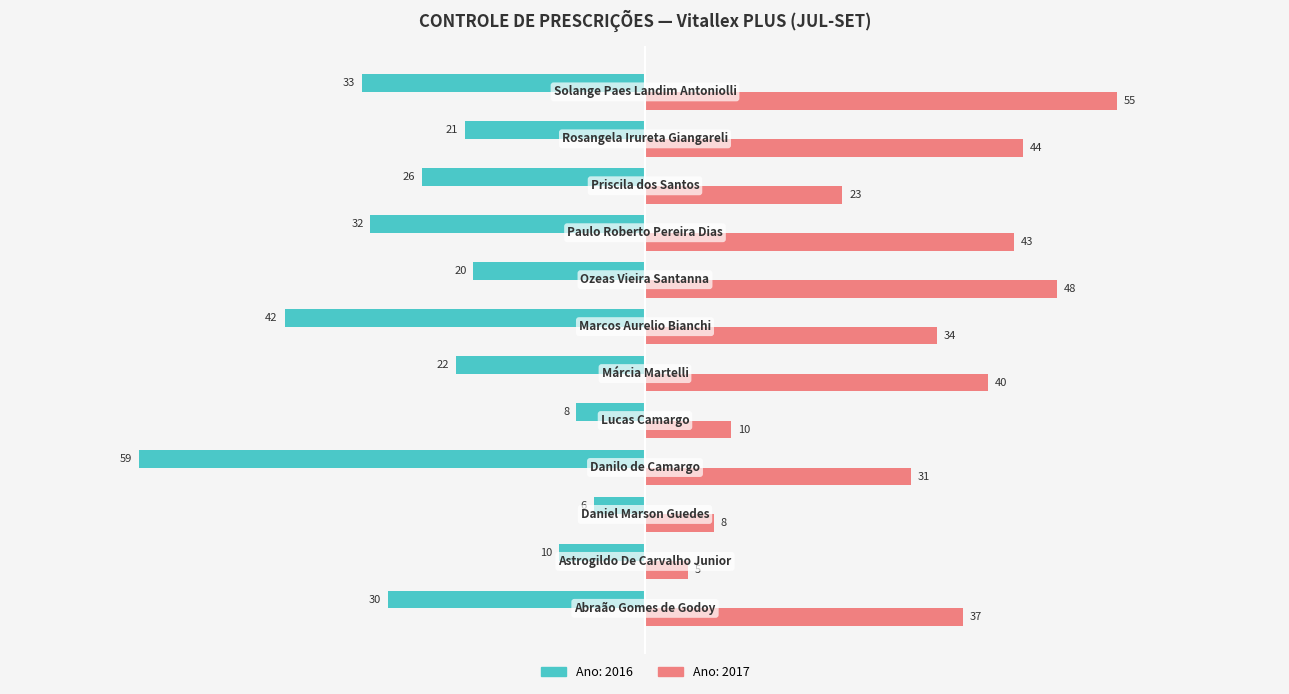

What is the smallest value displayed?

-59